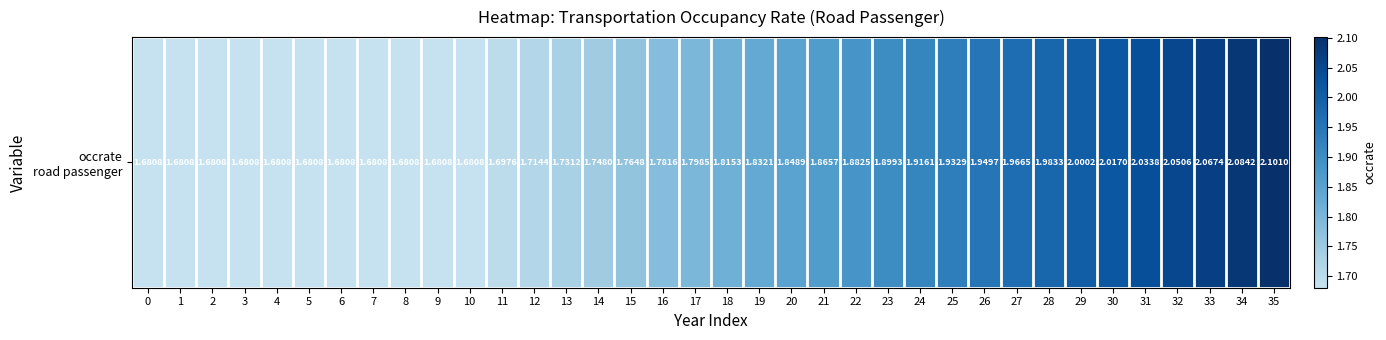

Which category has the highest value across all series?

35